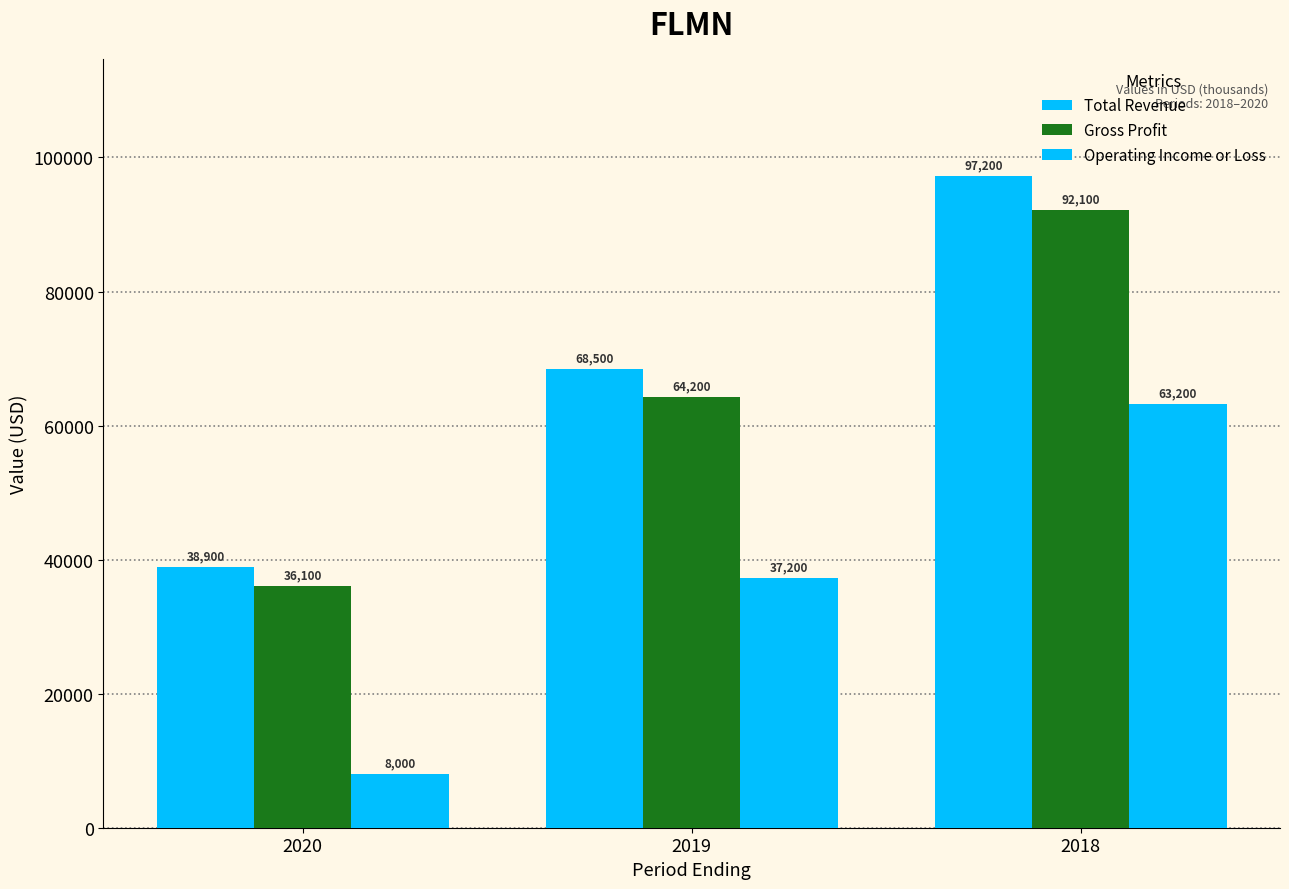

List the labels in order of Gross Profit value, smallest first.

2020, 2019, 2018